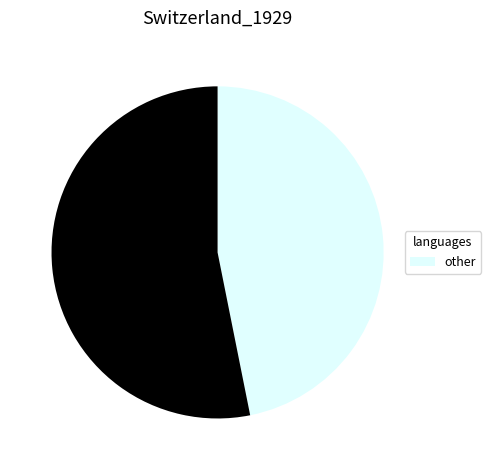

How many slices are in this pie chart?

2